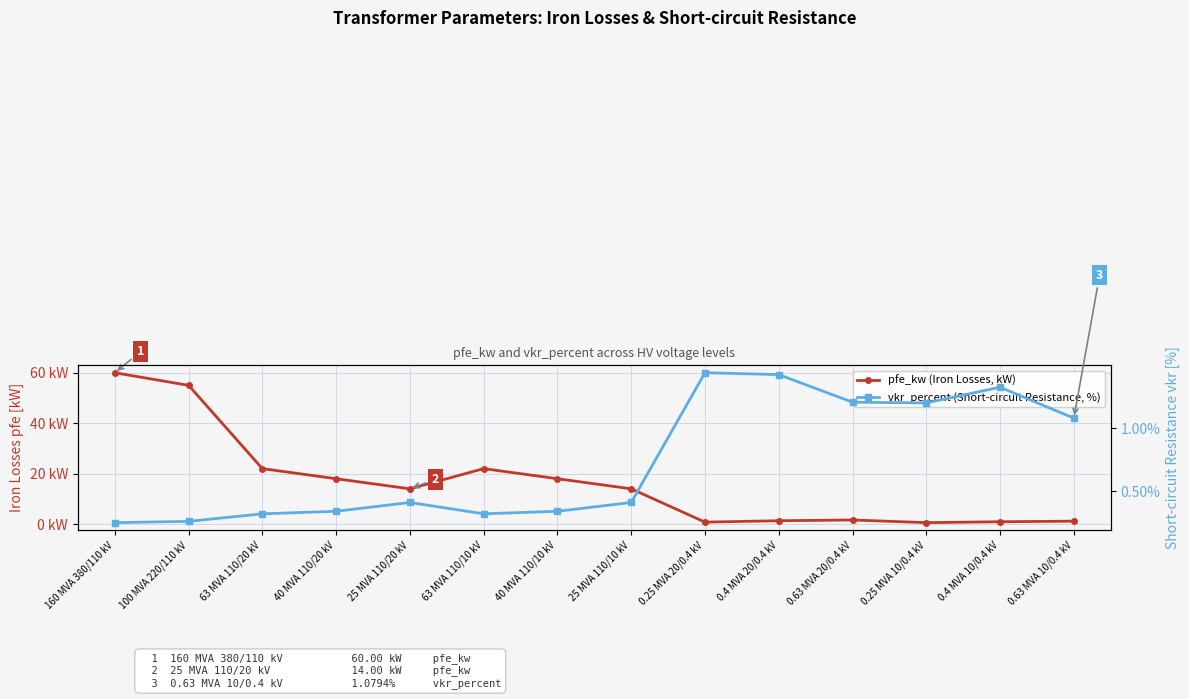

At which category is the sum across all series the highest?

160 MVA 380/110 kV